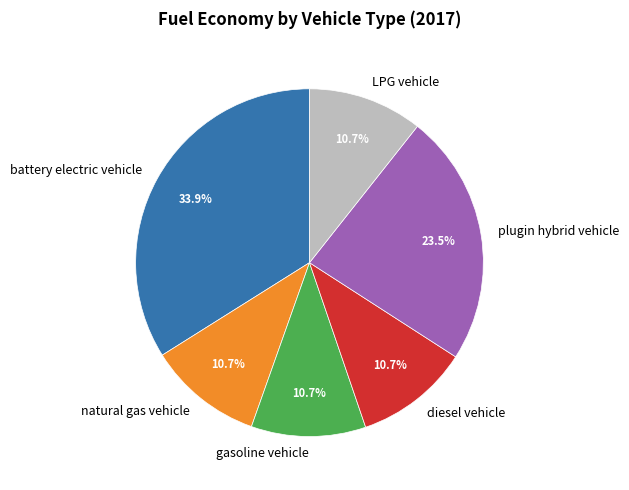

Which category has the biggest portion of the pie?

battery electric vehicle